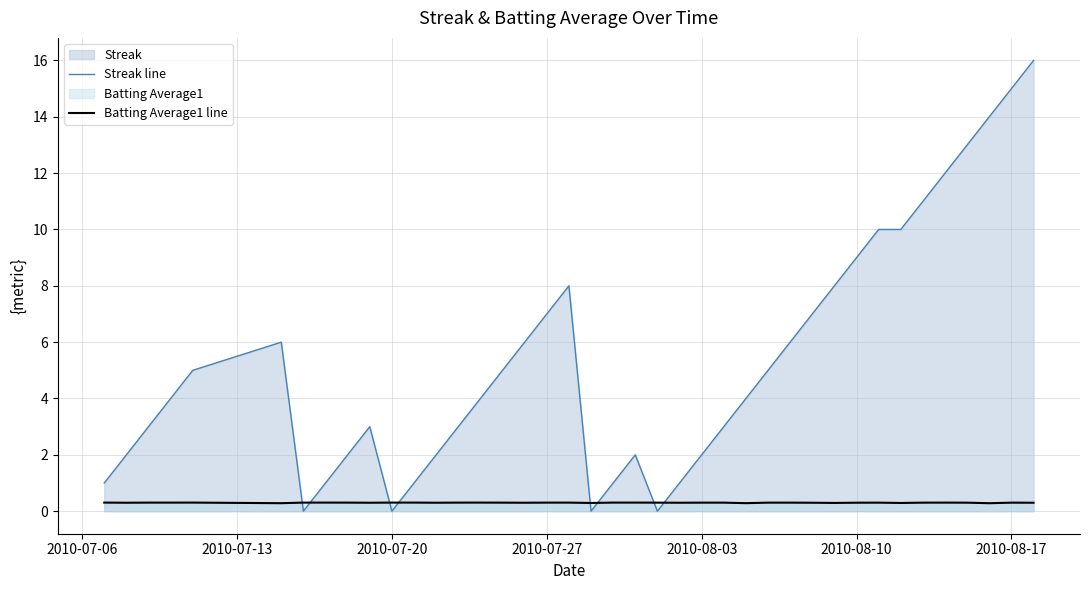

Is it true that Streak line equals 1.4 at 2010-07-27?

False